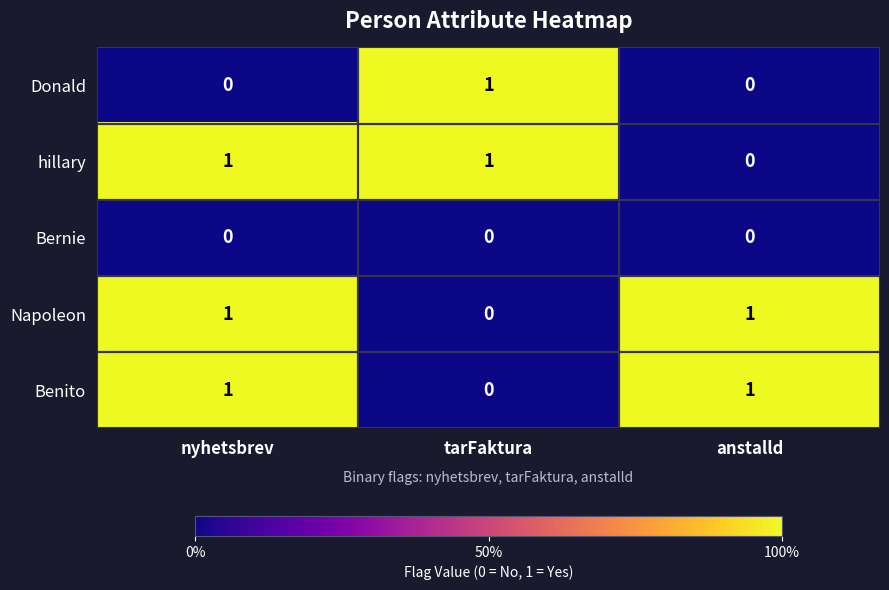

What is the total value across all series at nyhetsbrev?

3